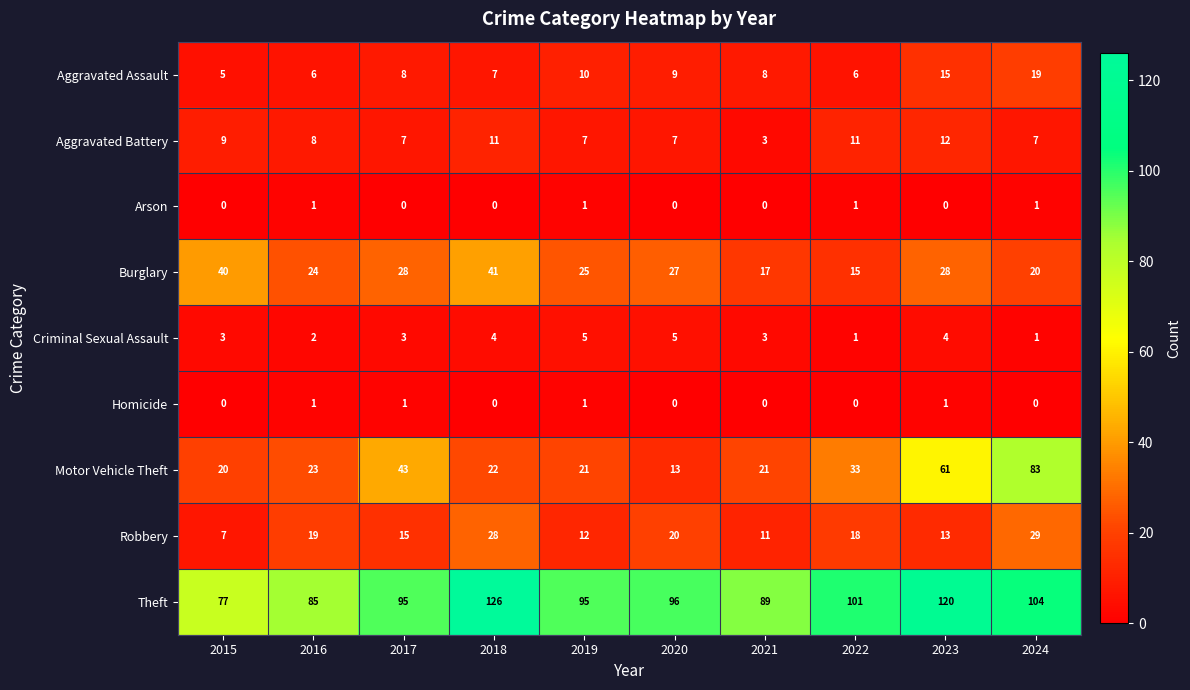

Count the Criminal Sexual Assault values in the range 2 to 4.

6